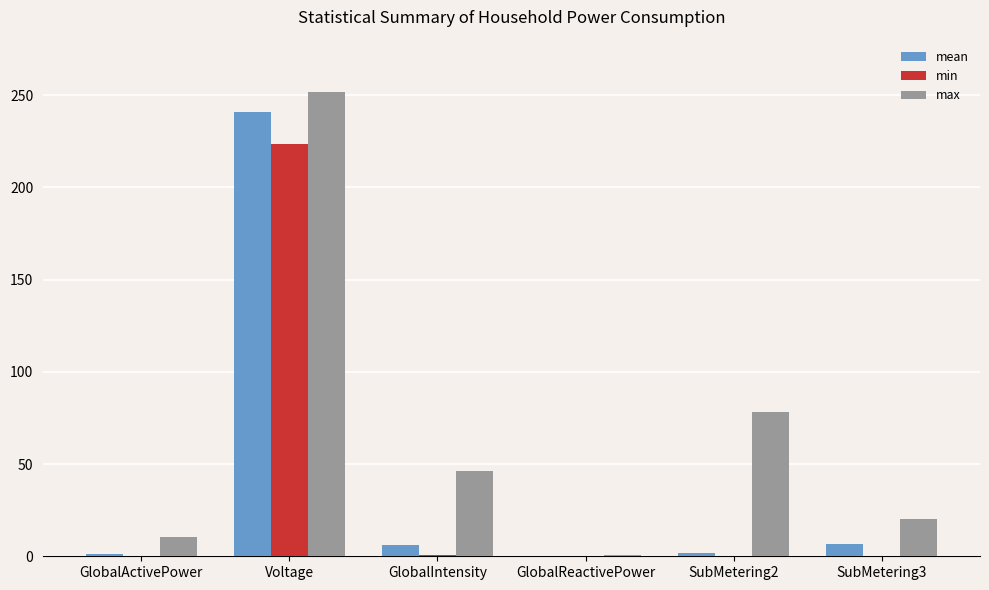

Where is max nearest to the value 126?

SubMetering2